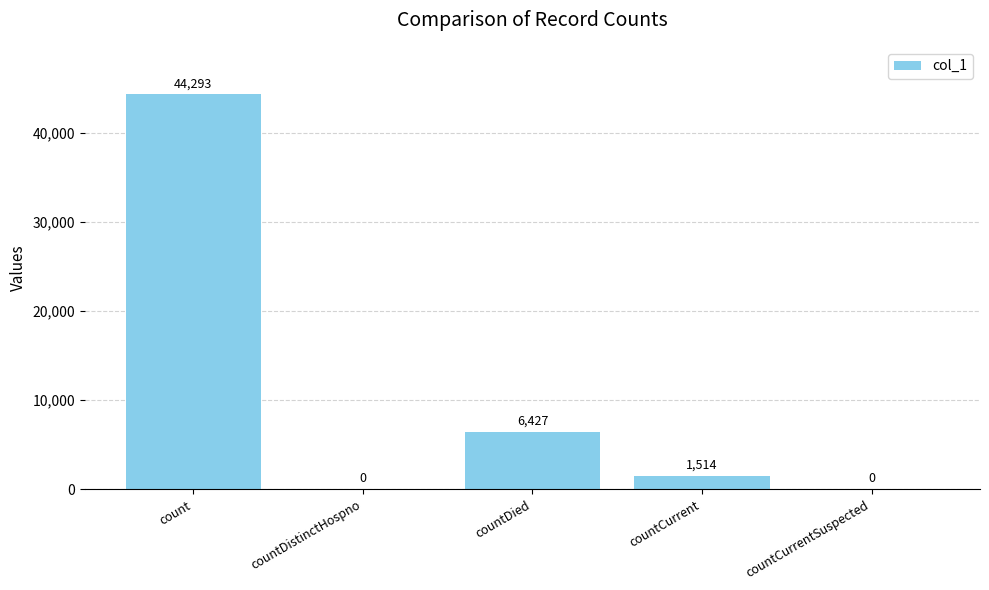

At which category does the chart reach its peak across all series?

count